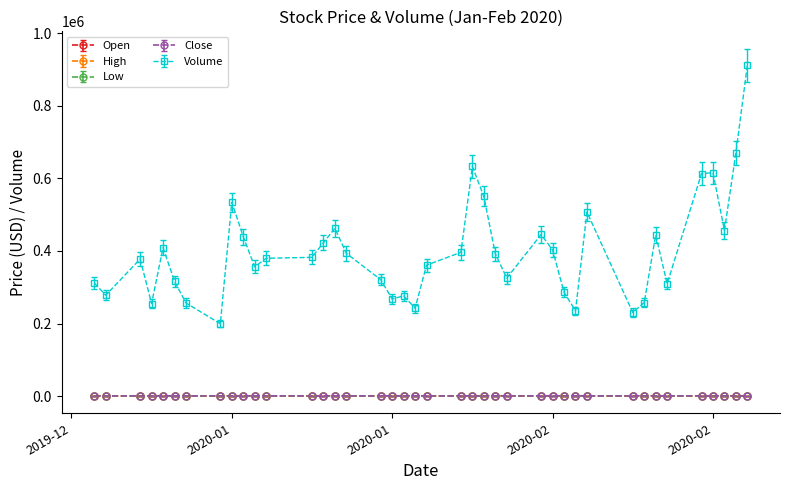

True or false: Close and Volume cross at least once.

False